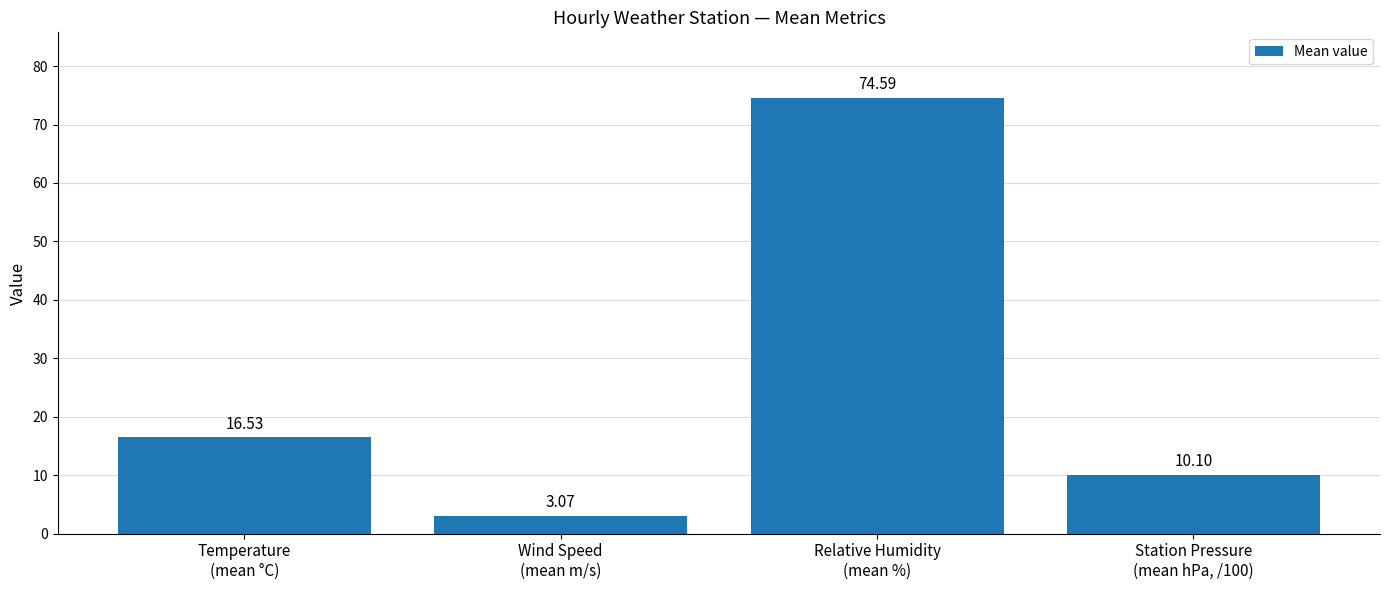

List the labels in order of value, smallest first.

Wind Speed
(mean m/s), Station Pressure
(mean hPa, /100), Temperature
(mean °C), Relative Humidity
(mean %)